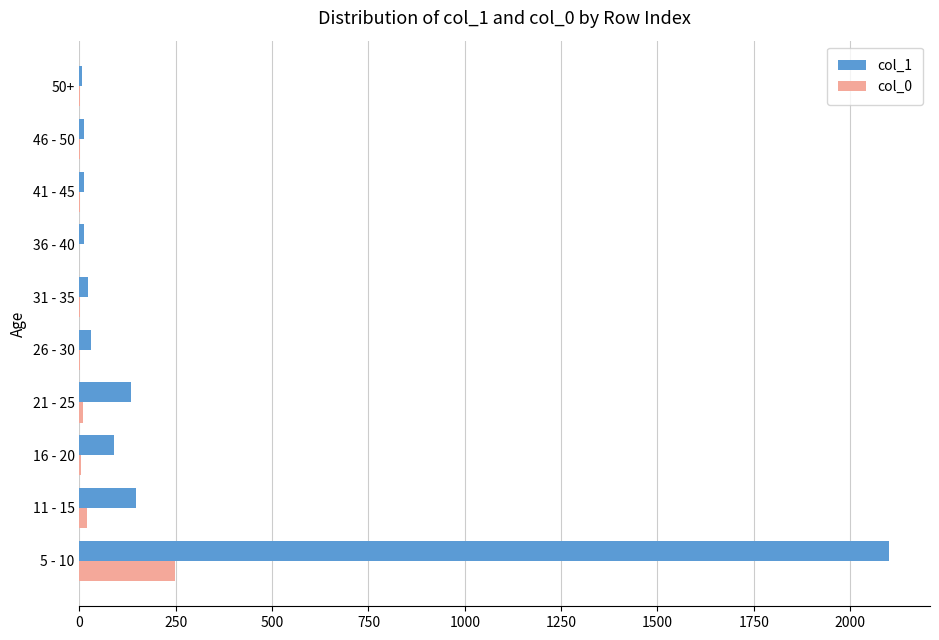

Which label corresponds to the largest value in the chart?

5 - 10